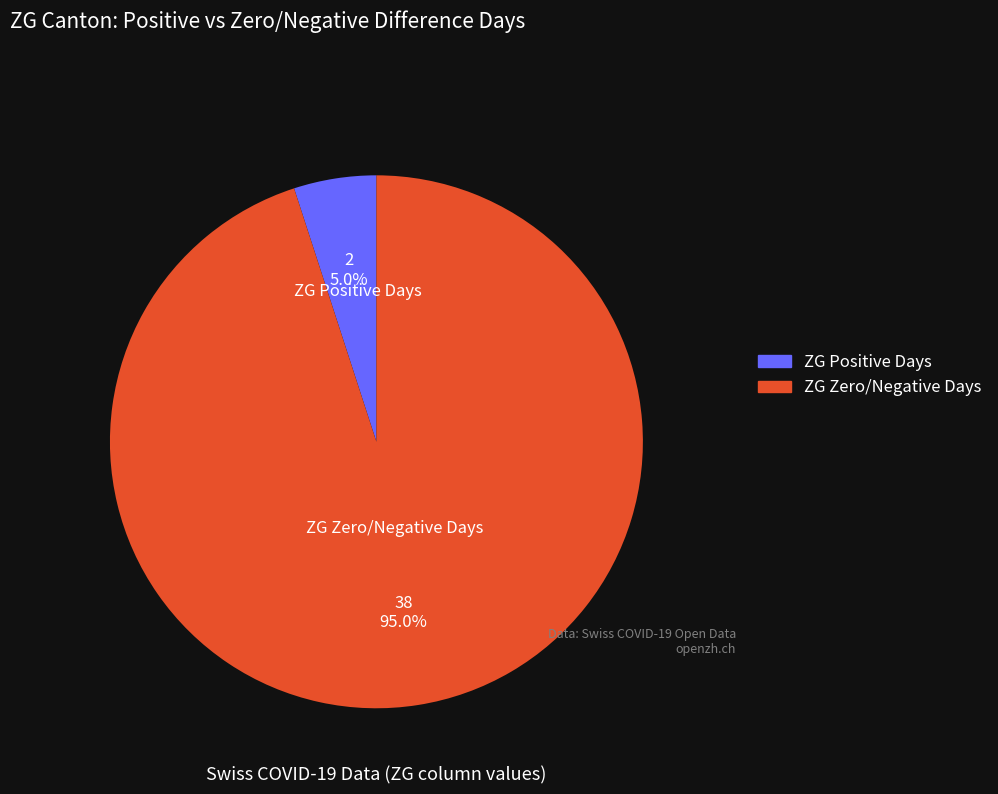

To the nearest percent, what is the average slice percentage?

50%